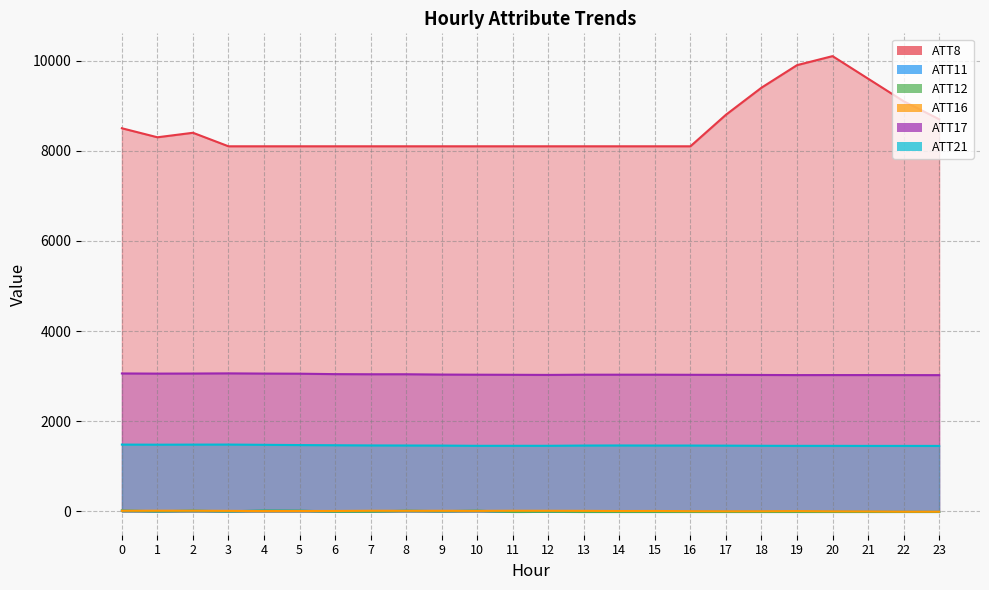

Reading right to left, what are all the values shown in this chart?

ATT8: 23=8700.0	22=9100.0	21=9600.0	20=10100.0	19=9900.0	18=9400.0	17=8800.0	16=8100.0	15=8100.0	14=8100.0	13=8100.0	12=8100.0	11=8100.0	10=8100.0	9=8100.0	8=8100.0	7=8100.0	6=8100.0	5=8100.0	4=8100.0	3=8100.0	2=8400.0	1=8300.0	0=8500.0
ATT11: 23=-10.0	22=-10.0	21=-10.0	20=-10.0	19=-10.0	18=-10.0	17=-10.0	16=-10.0	15=-10.0	14=-10.0	13=-10.0	12=-5.1	11=-10.0	10=16.6	9=6.3	8=17.2	7=1.9	6=-0.4	5=17.3	4=20.2	3=2.8	2=16.9	1=3.8	0=19.9
ATT12: 23=-10.0	22=-10.0	21=-10.0	20=-10.0	19=-10.0	18=-10.0	17=-10.0	16=-10.0	15=-10.0	14=-10.0	13=-10.0	12=-5.1	11=-10.0	10=16.6	9=6.3	8=15.2	7=-2.8	6=-4.1	5=17.3	4=20.2	3=2.8	2=16.9	1=3.8	0=19.9
ATT16: 23=-5.2	22=-5.2	21=0.3	20=2.4	19=8.0	18=4.5	17=4.1	16=5.9	15=11.2	14=9.9	13=13.6	12=15.0	11=15.8	10=13.2	9=14.7	8=15.3	7=15.5	6=10.8	5=10.8	4=9.0	3=13.1	2=16.9	1=16.7	0=16.0
ATT17: 23=3024.4	22=3025.1	21=3025.7	20=3025.9	19=3025.3	18=3028.0	17=3030.2	16=3031.7	15=3033.9	14=3034.0	13=3033.7	12=3029.0	11=3031.9	10=3033.9	9=3036.8	8=3043.8	7=3043.6	6=3046.5	5=3056.0	4=3058.8	3=3063.3	2=3059.7	1=3058.1	0=3061.3
ATT21: 23=1454.0	22=1454.7	21=1454.4	20=1455.8	19=1455.6	18=1457.1	17=1460.1	16=1462.3	15=1462.5	14=1464.2	13=1462.4	12=1456.9	11=1457.0	10=1456.4	9=1461.5	8=1463.3	7=1465.1	6=1469.3	5=1473.1	4=1478.6	3=1484.3	2=1483.2	1=1481.6	0=1483.8